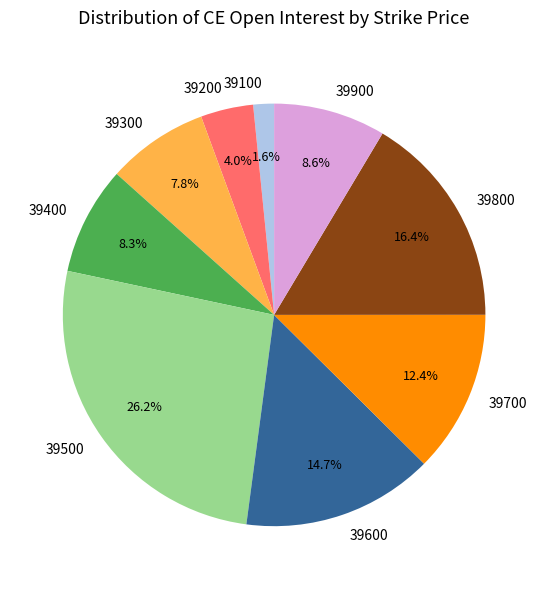

Which slice is the largest?

39500